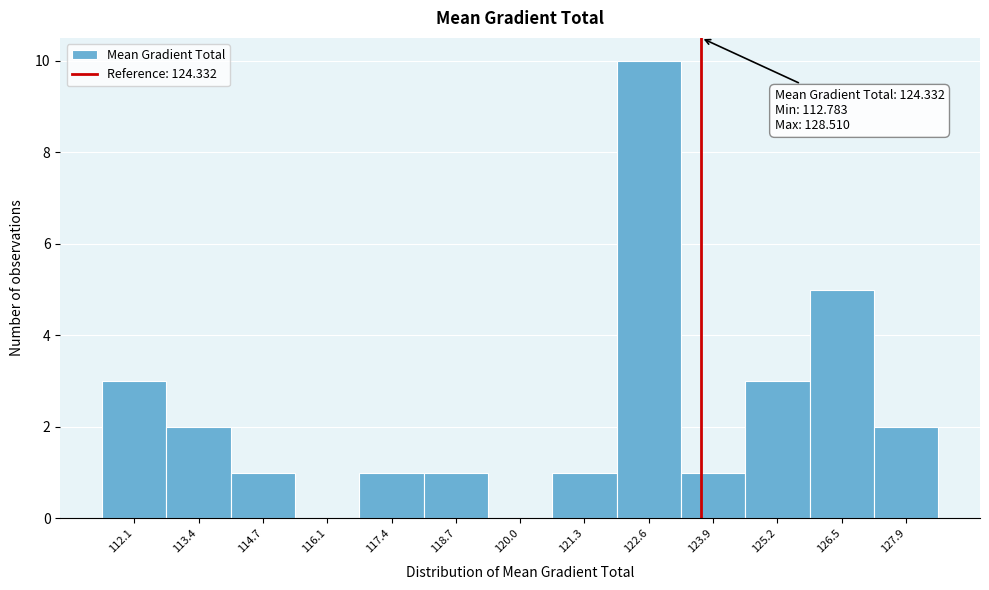

Reading left to right, extract all data points from this chart.

112.1=3	113.4=2	114.7=1	116.1=0	117.4=1	118.7=1	120.0=0	121.3=1	122.6=10	123.9=1	125.2=3	126.5=5	127.9=2